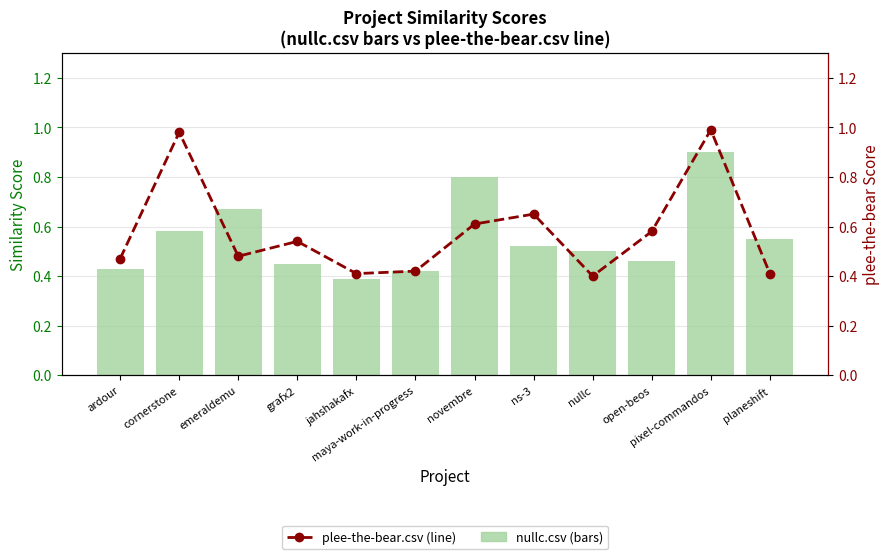

What is the difference between the second highest and minimum values in the nullc.csv series?

0.4